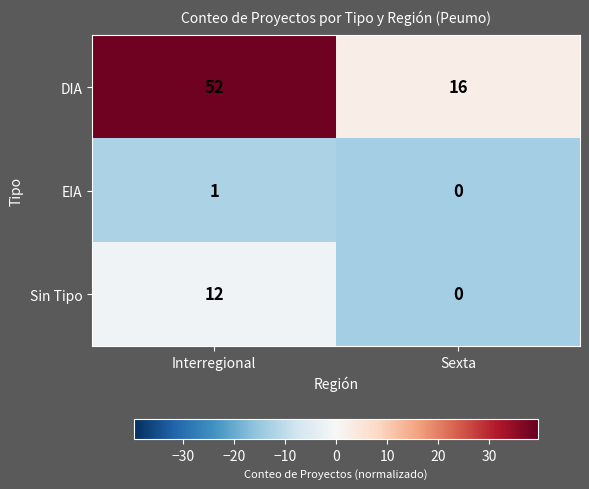

What is the difference between the maximum and minimum values in the Sin Tipo series?

12